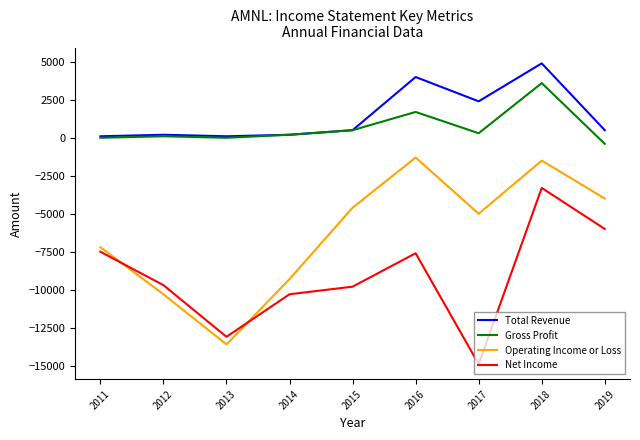

What is the average value of the Total Revenue series?

1433